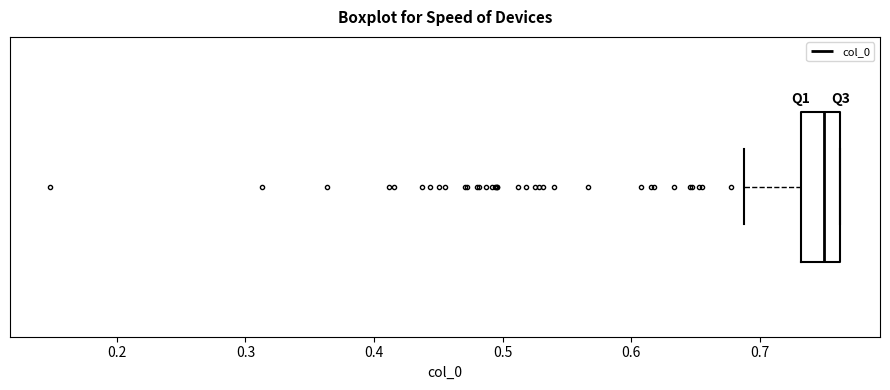

Where is the right edge of the box on the x-axis? The values are not printed on the chart, so give them approximately, as read against the axis.

0.76